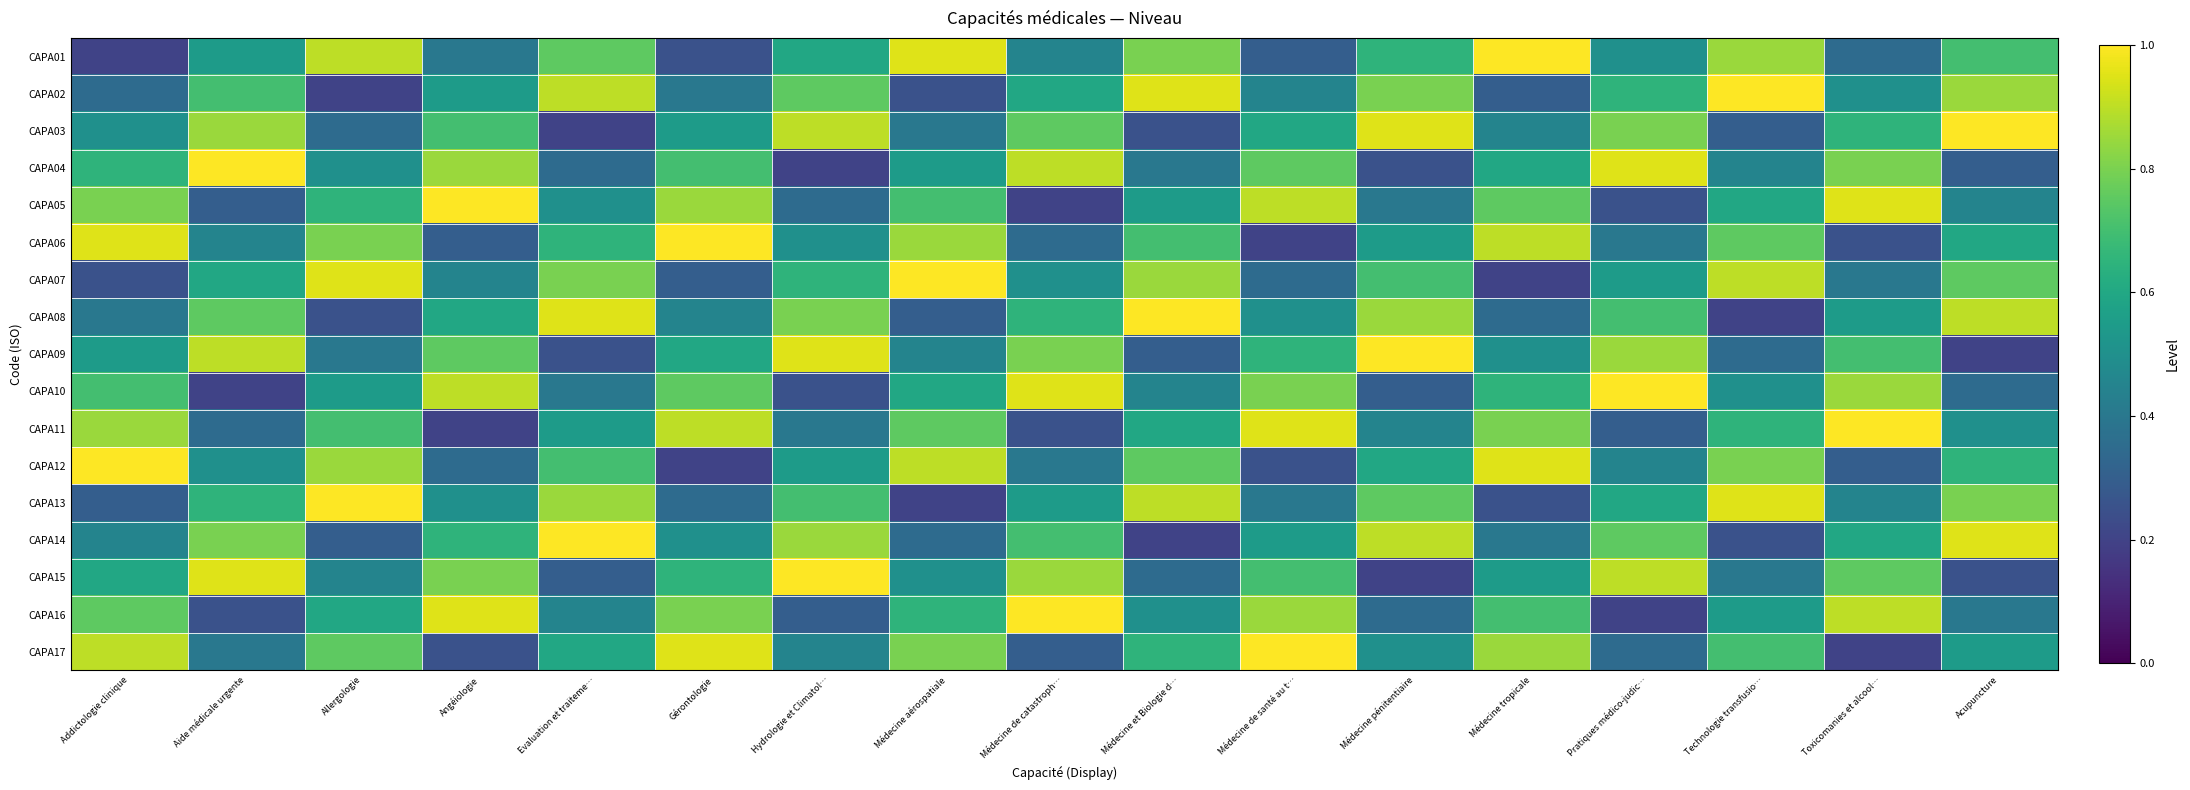

What is the total value across all series at Toxicomanies et alcool…?

10.2